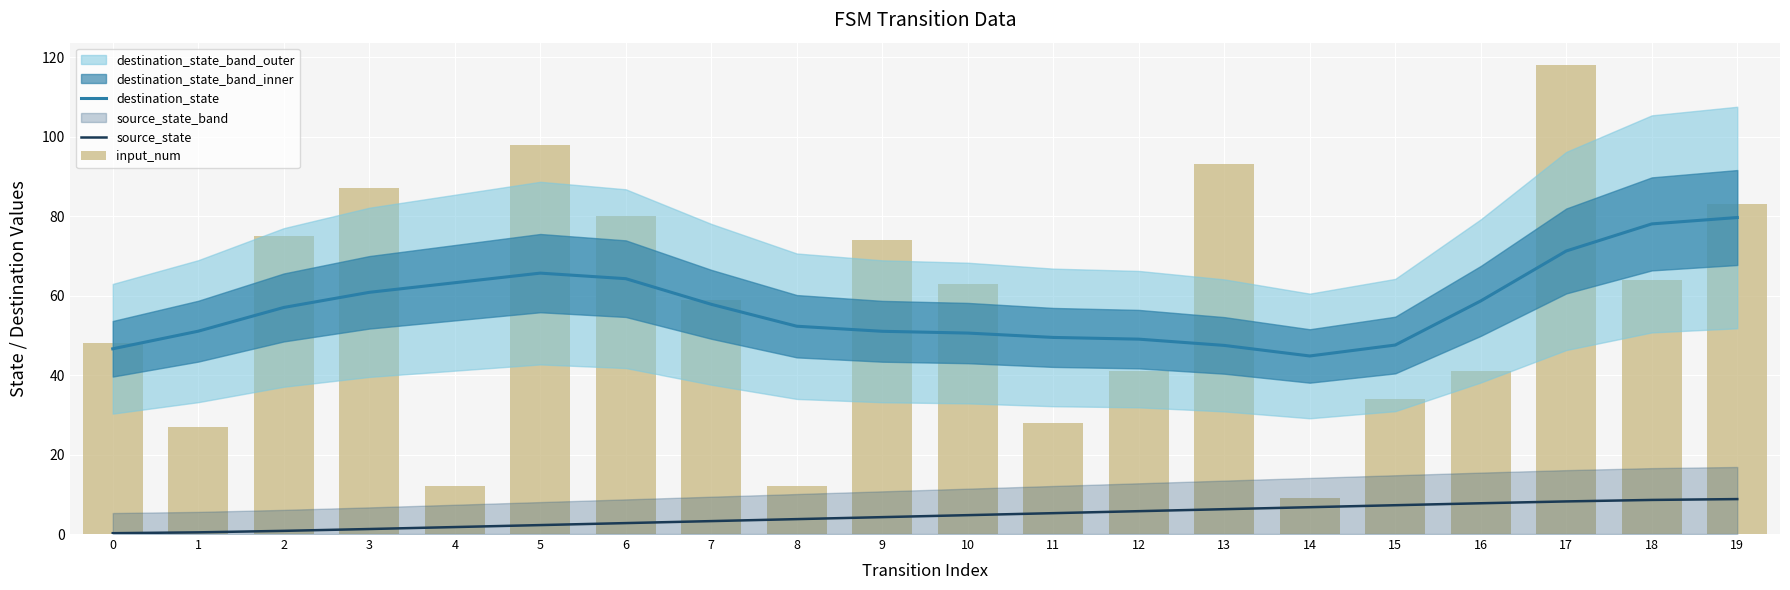

What value does the source_state series have at 2?

0.8